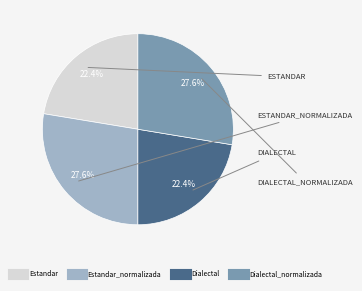

Count the number of slices in the pie.

4